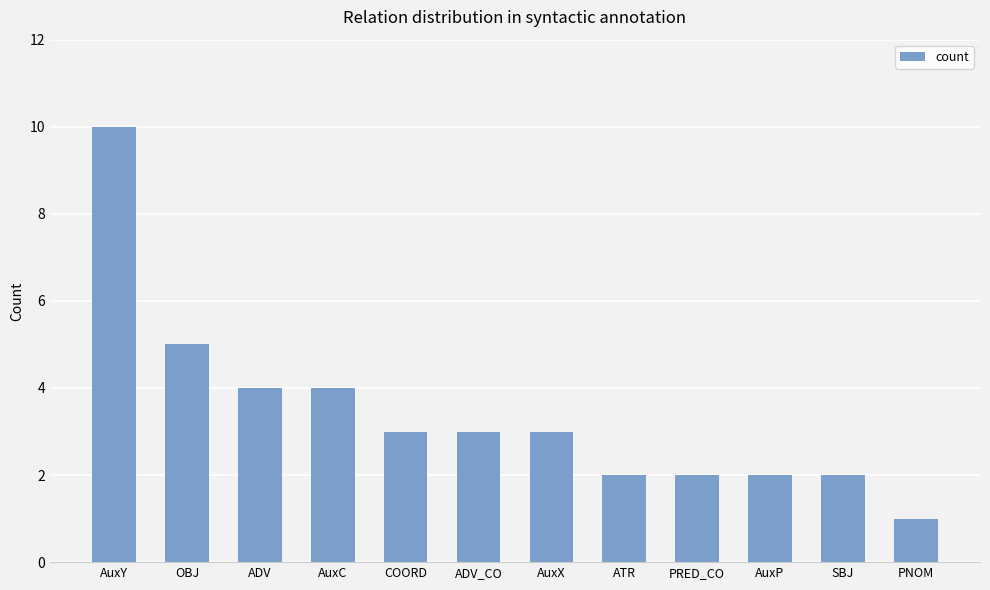

Count the number of categories in the chart.

12